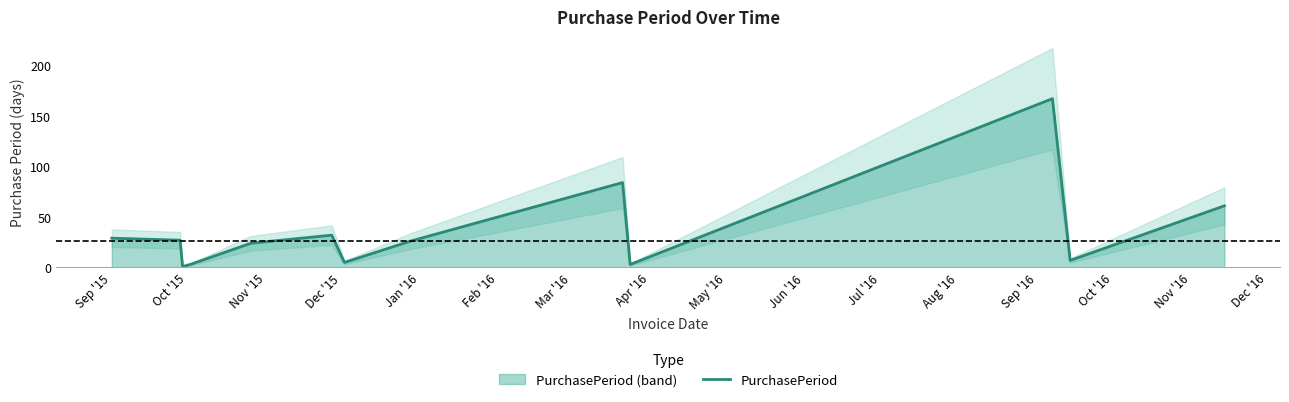

What is the smallest value displayed?

1